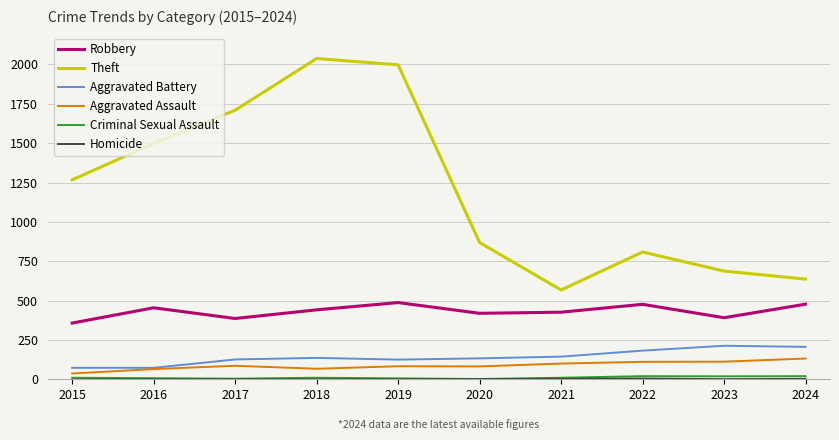

True or false: Aggravated Battery has a value of 315 at 2024.

False